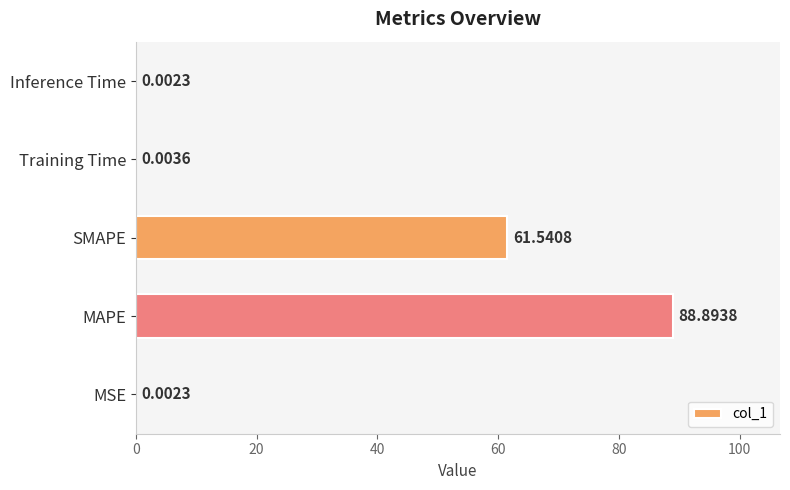

How many data points does each series have?

5